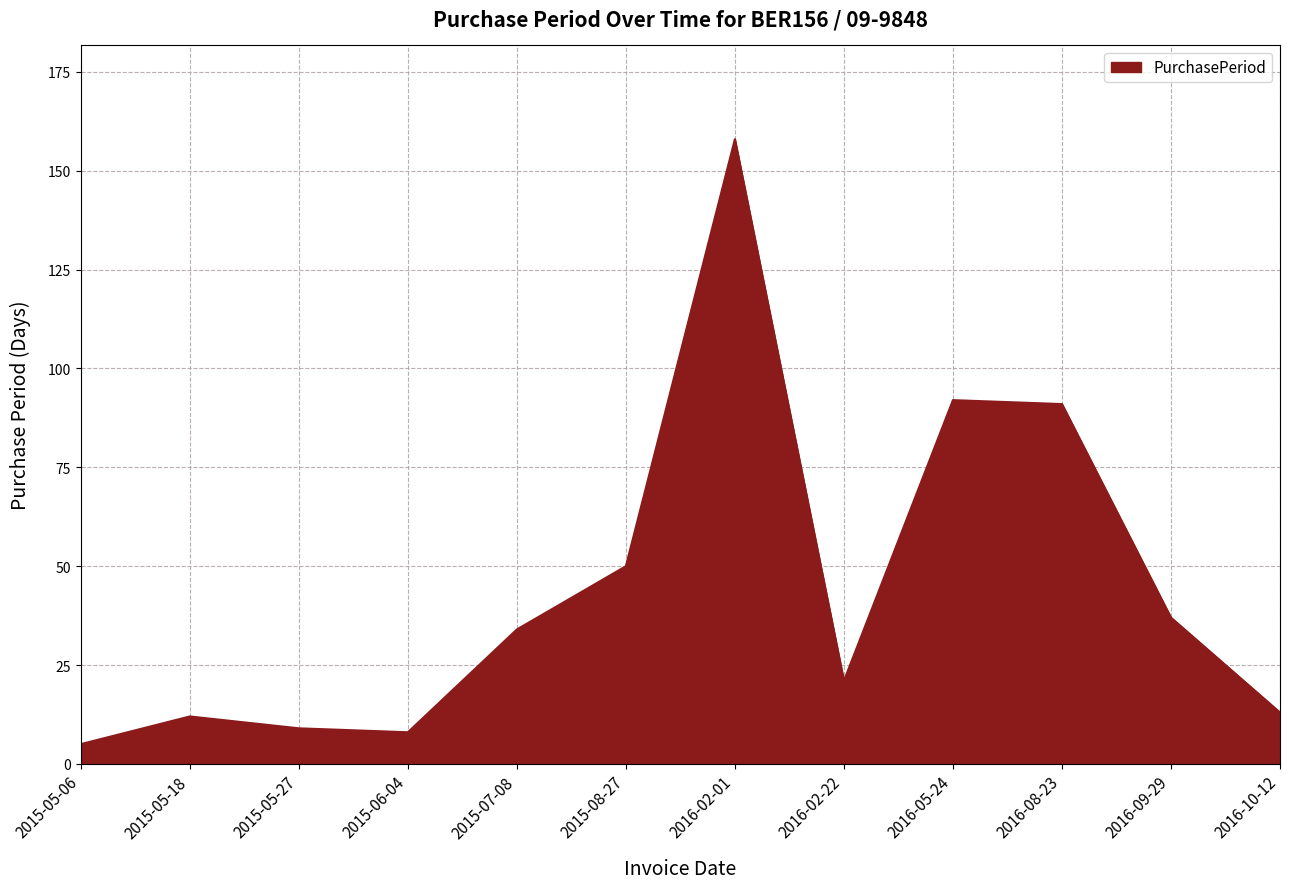

How many interior local valleys (lower than both neighbors) does the data have?

2